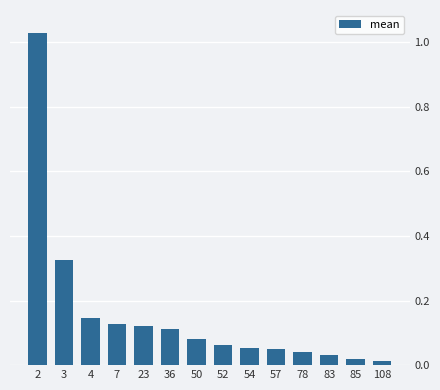

What is the sum of all values?

2.2